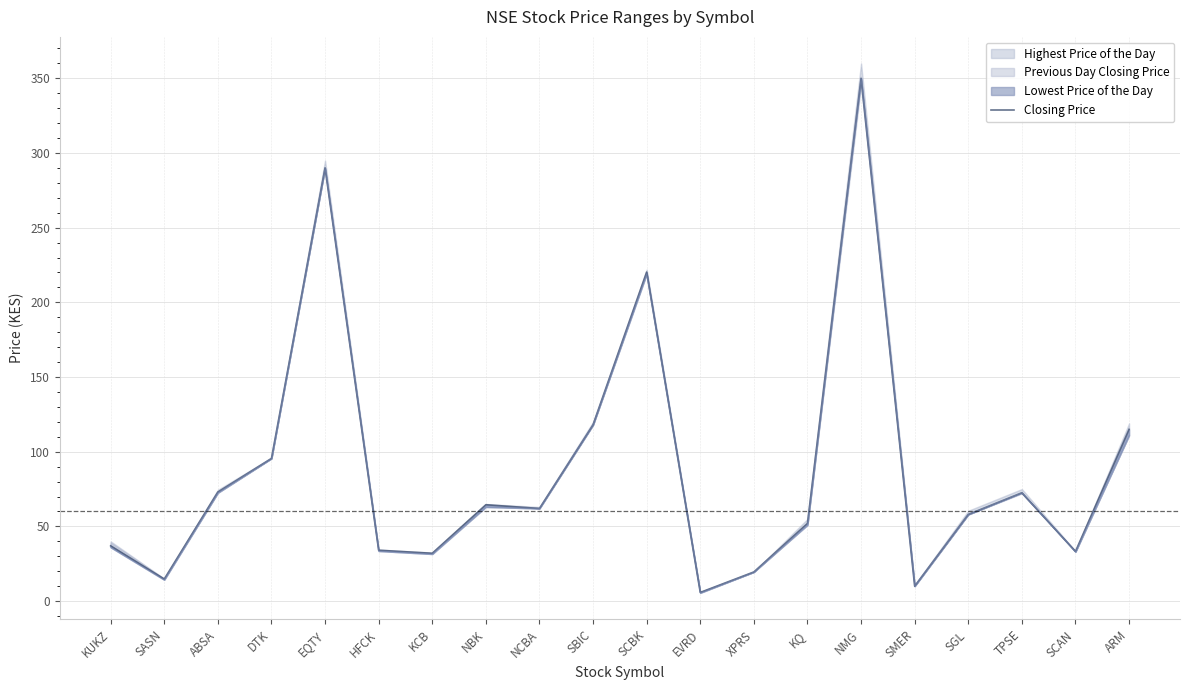

How many lines are shown in the chart?

1